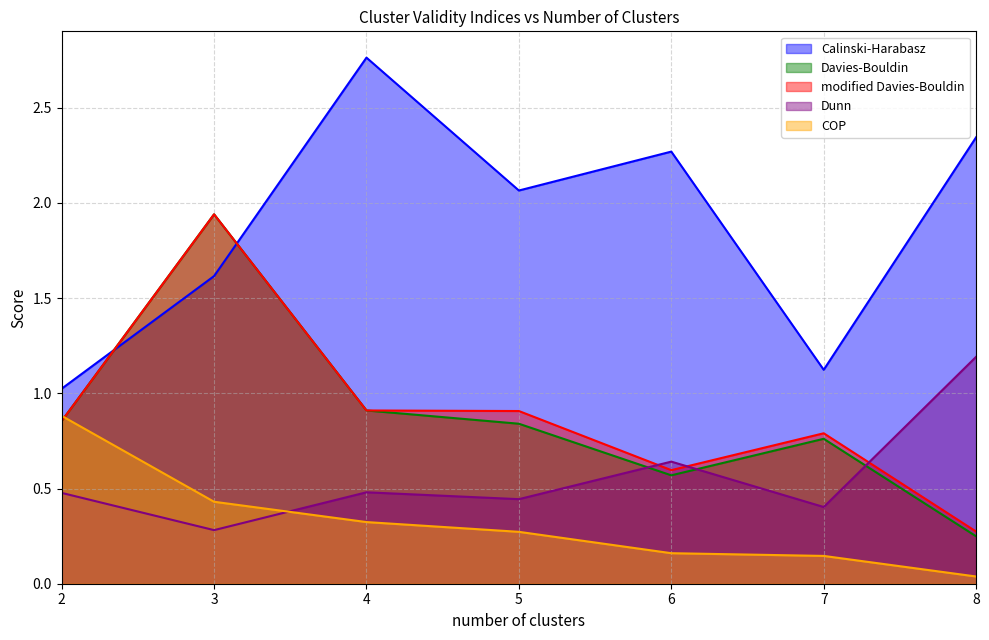

At which category does the chart reach its peak across all series?

4